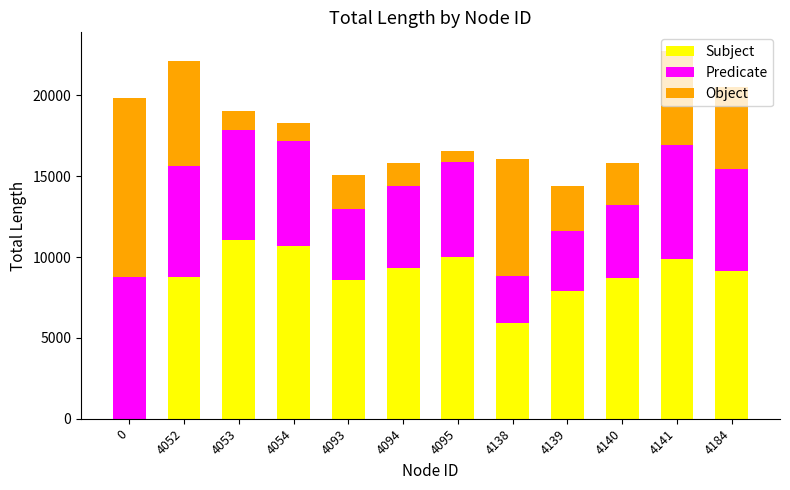

At which label is Subject closest to 5515?

4138